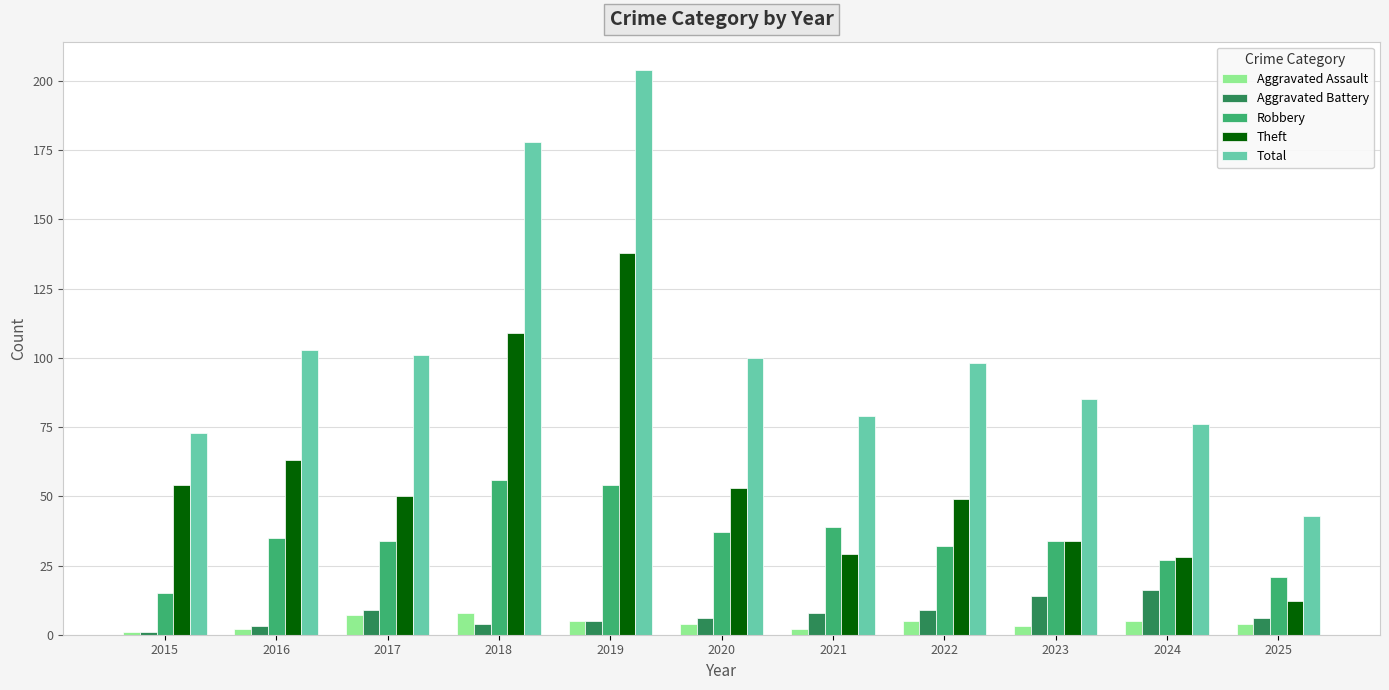

The value of Robbery at 2018 is 56. True or false?

True